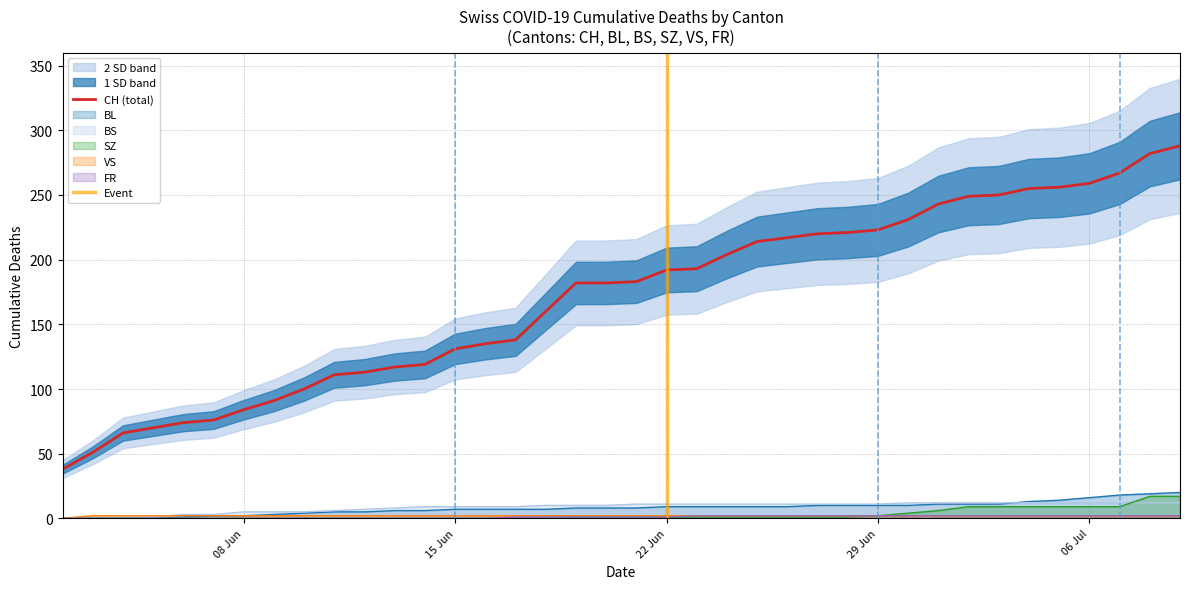

How many data points in SZ are less than 1?

17